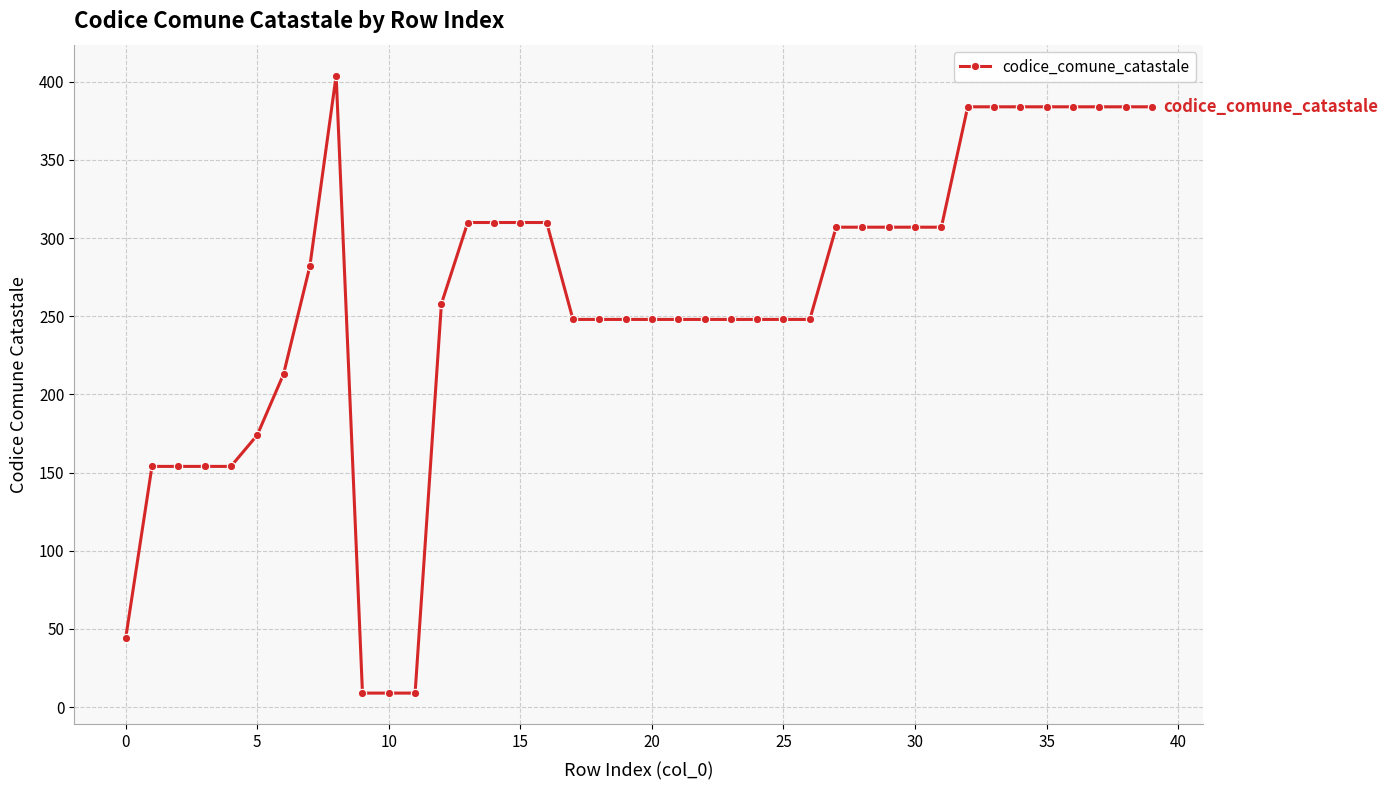

What is the value of the 23rd point from the left?

248